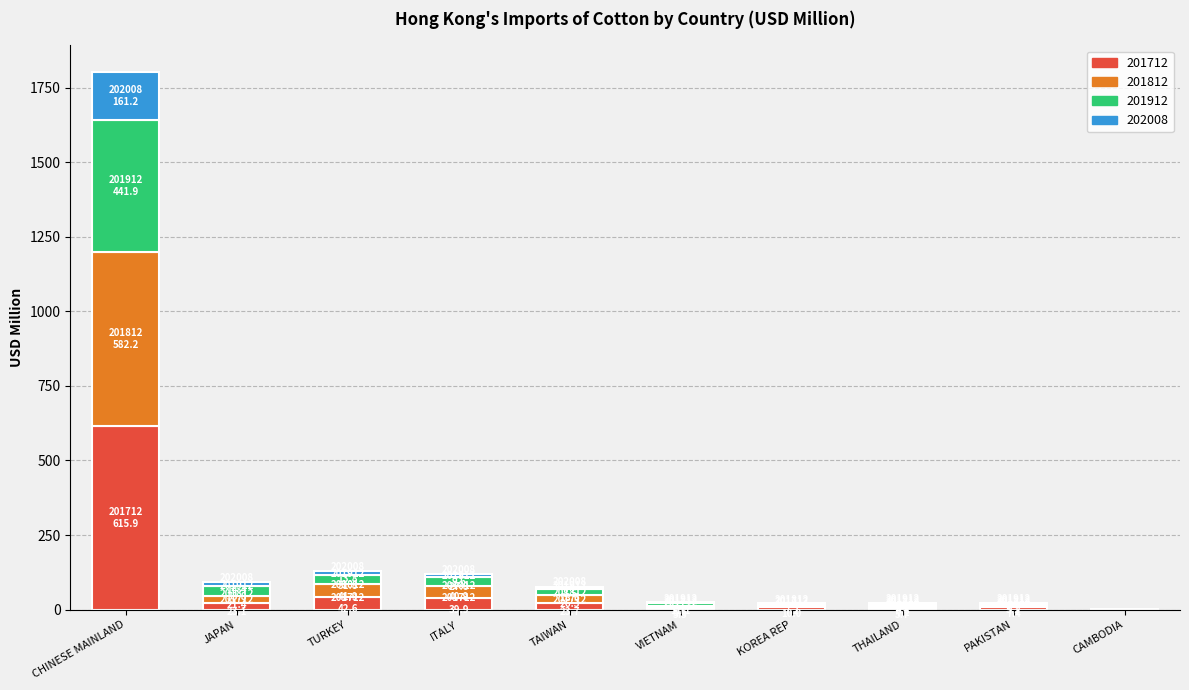

At which category is the sum across all series the highest?

CHINESE MAINLAND